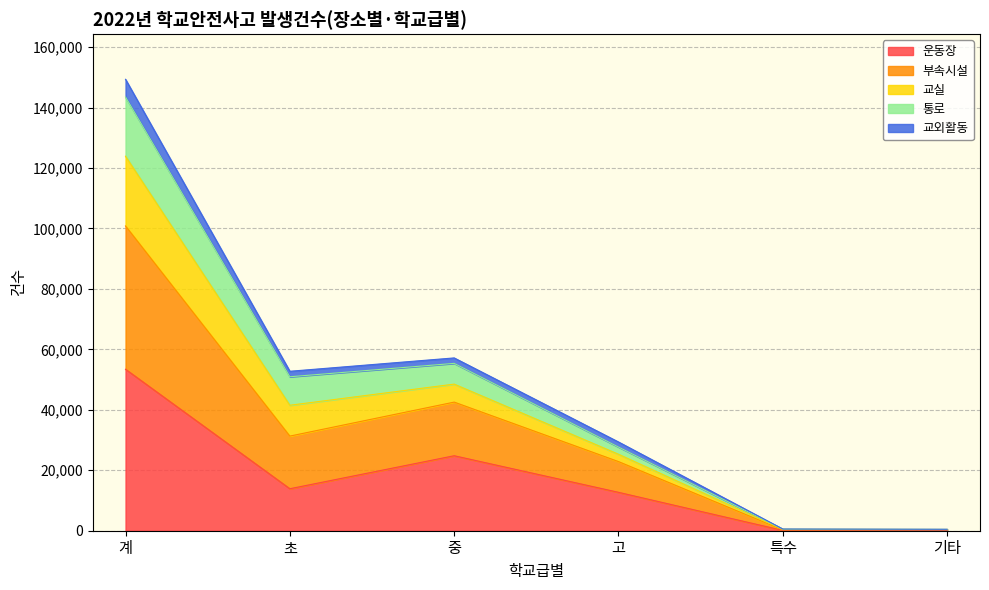

What is the maximum value for 운동장?

53419